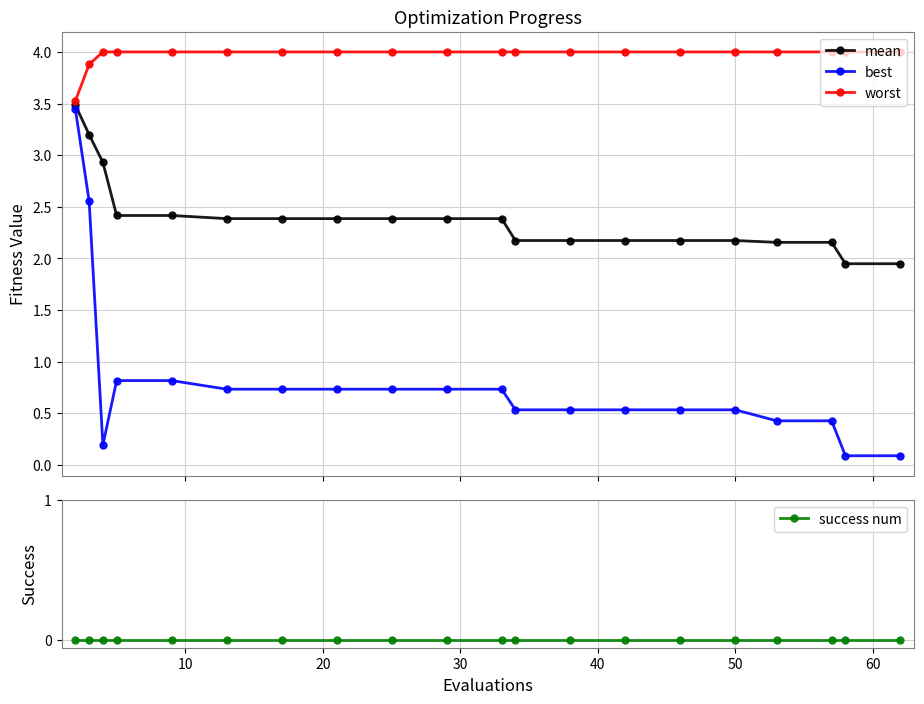

How many data points in mean are less than 2?

2